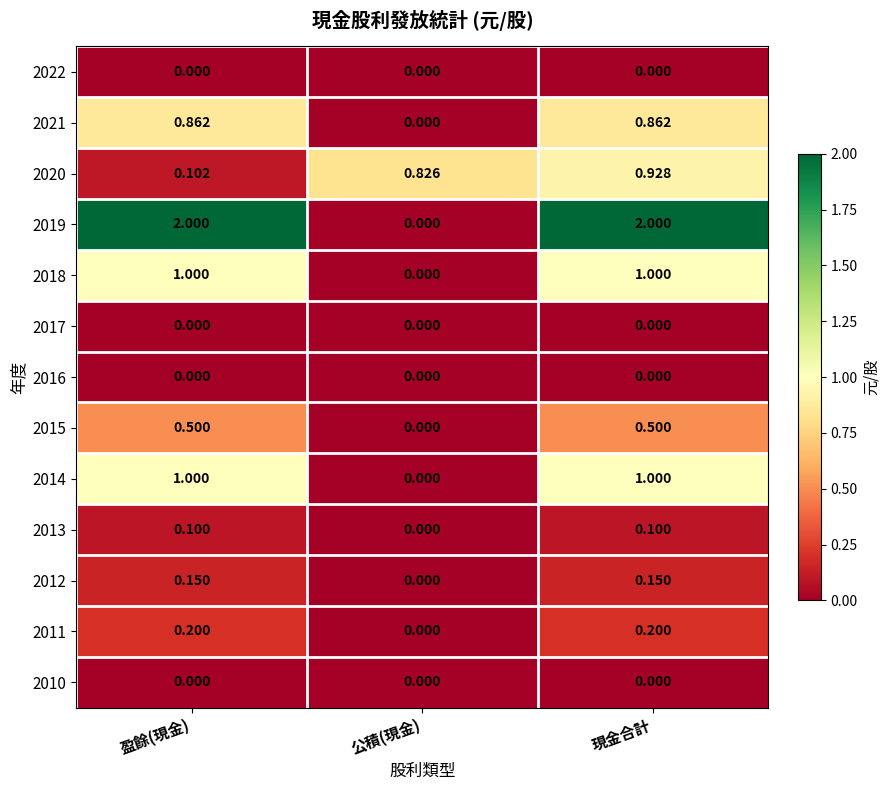

At which label does 2018 reach its minimum?

公積(現金)